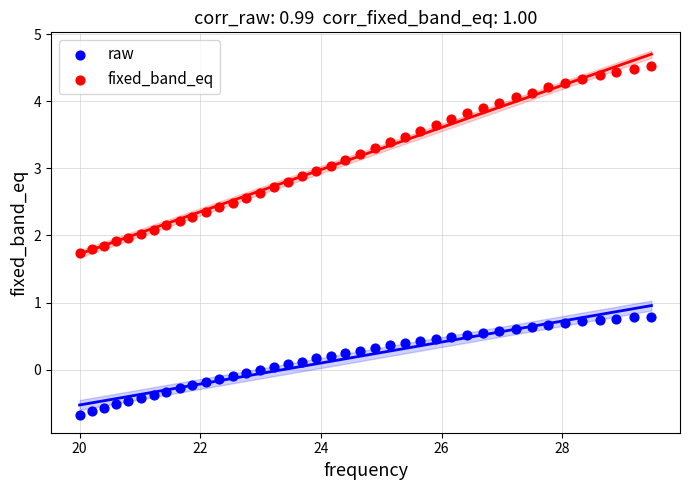

Across all data points, what is the range of Y values (max minus min)?

5.2